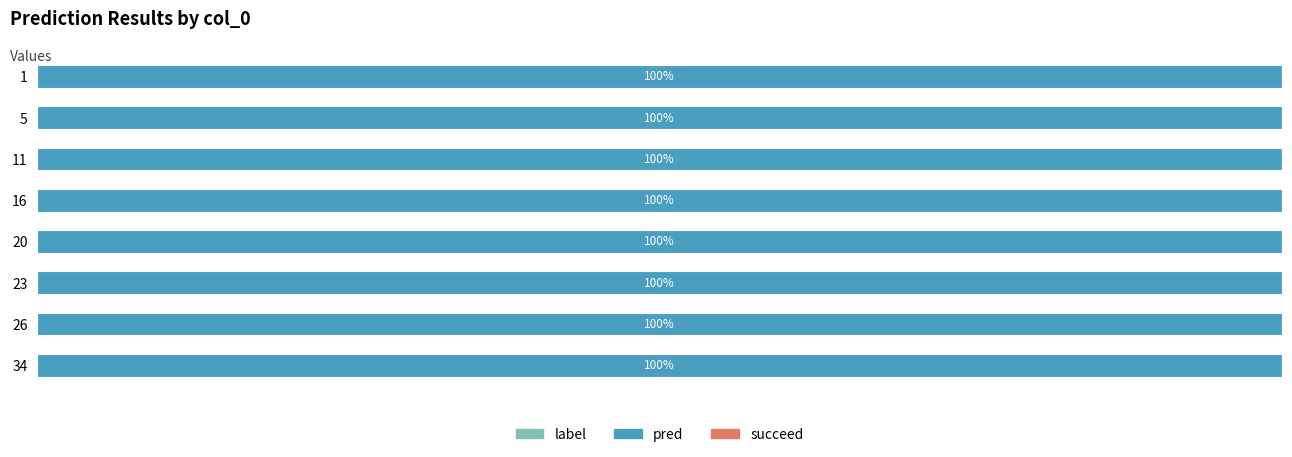

At which category is the sum across all series the highest?

1